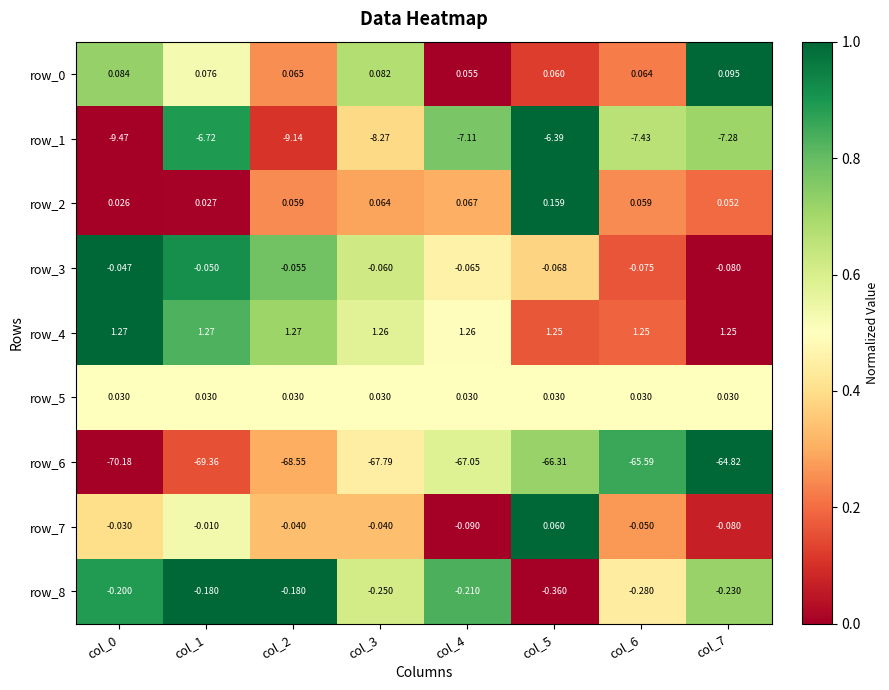

Is the value of row_5 at col_6 greater than the value of row_6 at col_3?

Yes